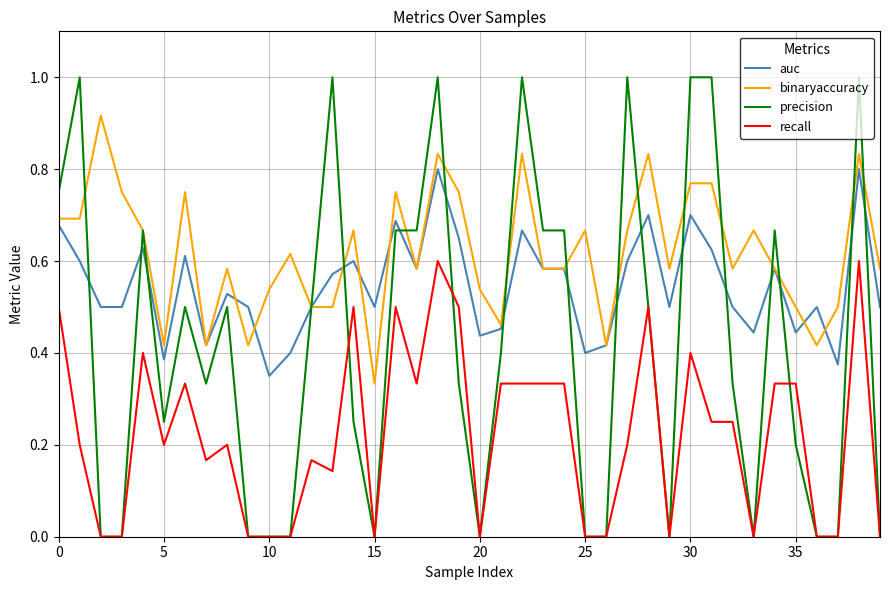

True or false: auc and recall intersect in this chart.

False